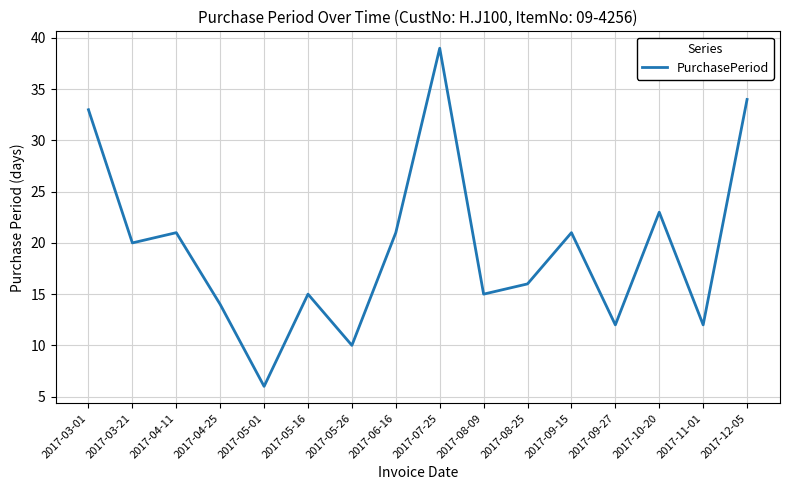

What is the approximate value at 2017-05-01, to the nearest 5?

5